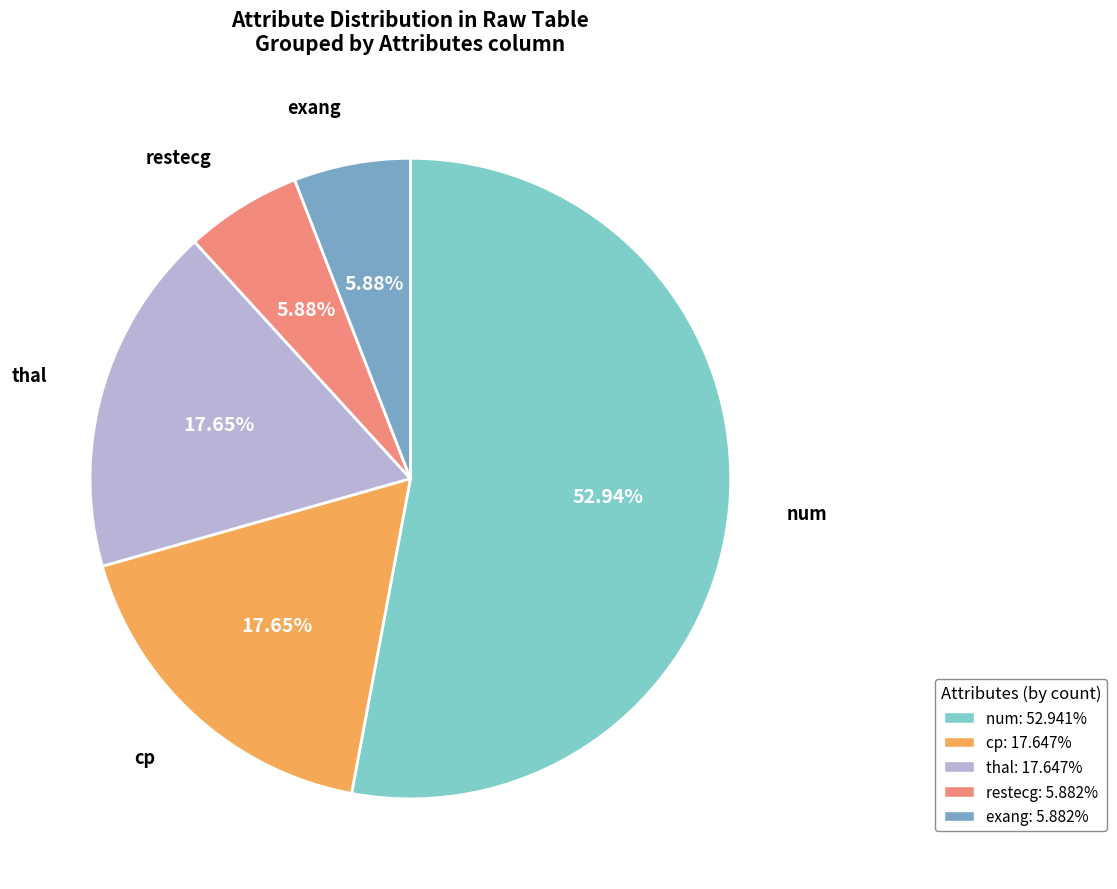

Count the number of slices in the pie.

5